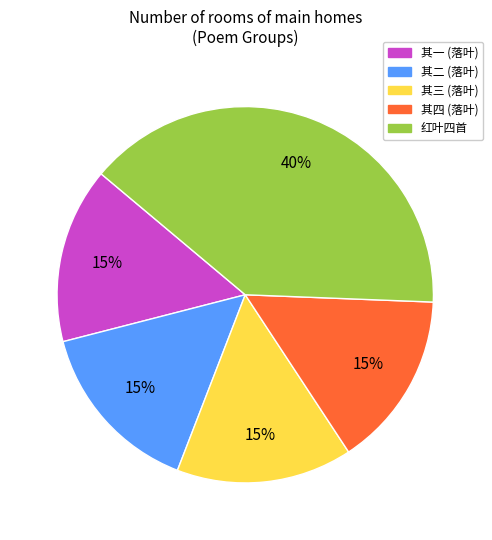

Is there any slice that represents more than half of the pie?

No